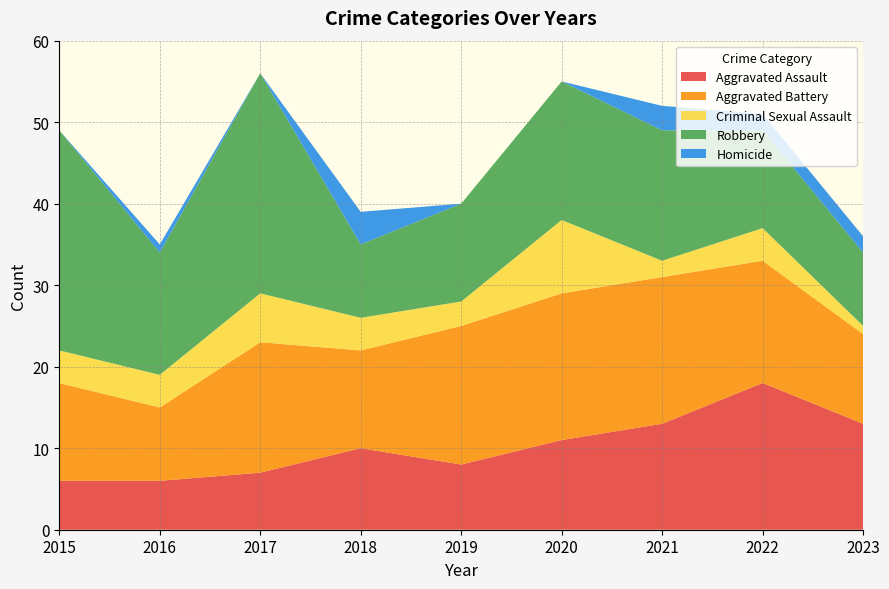

Reading left to right, what are all the values shown in this chart?

Aggravated Assault: 6	6	7	10	8	11	13	18	13
Aggravated Battery: 12	9	16	12	17	18	18	15	11
Criminal Sexual Assault: 4	4	6	4	3	9	2	4	1
Robbery: 27	15	27	9	12	17	16	12	9
Homicide: 0	1	0	4	0	0	3	2	2